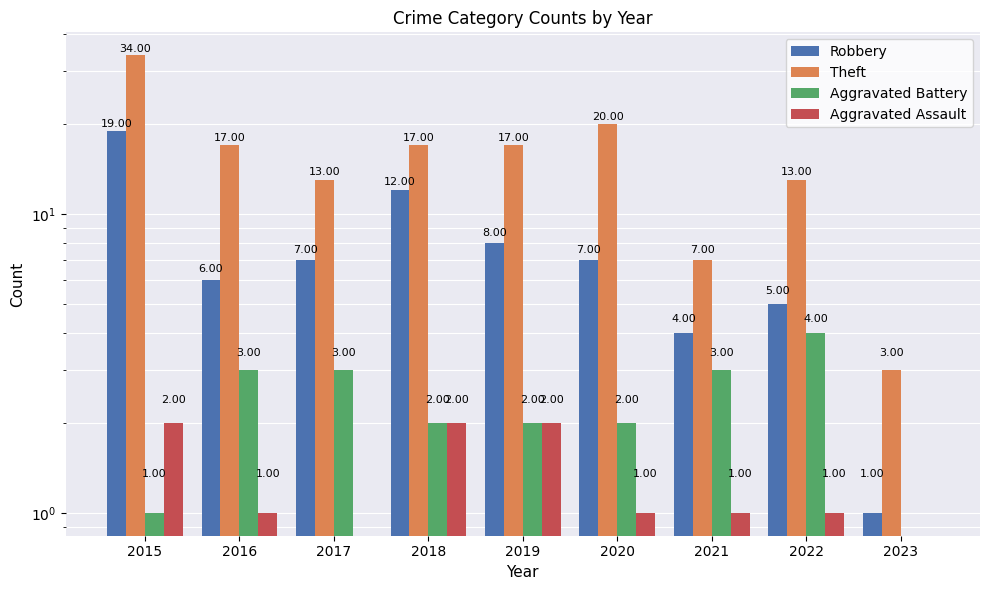

What is the spread (max minus min) of values at 2023?

3